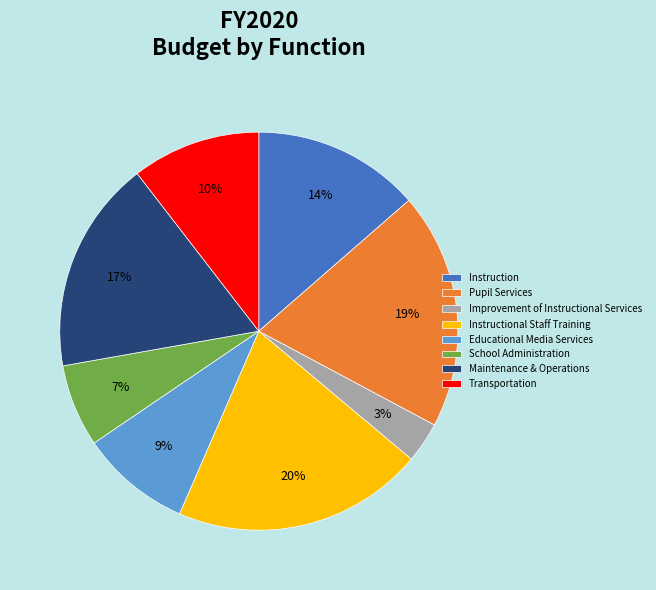

True or false: Maintenance & Operations accounts for 17% of the total.

True